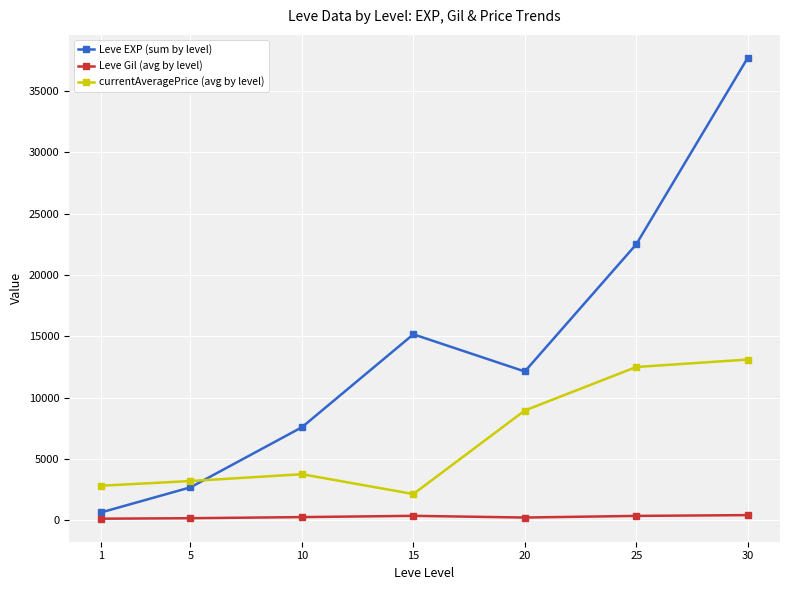

Is this an area chart (filled region under the line)?

No